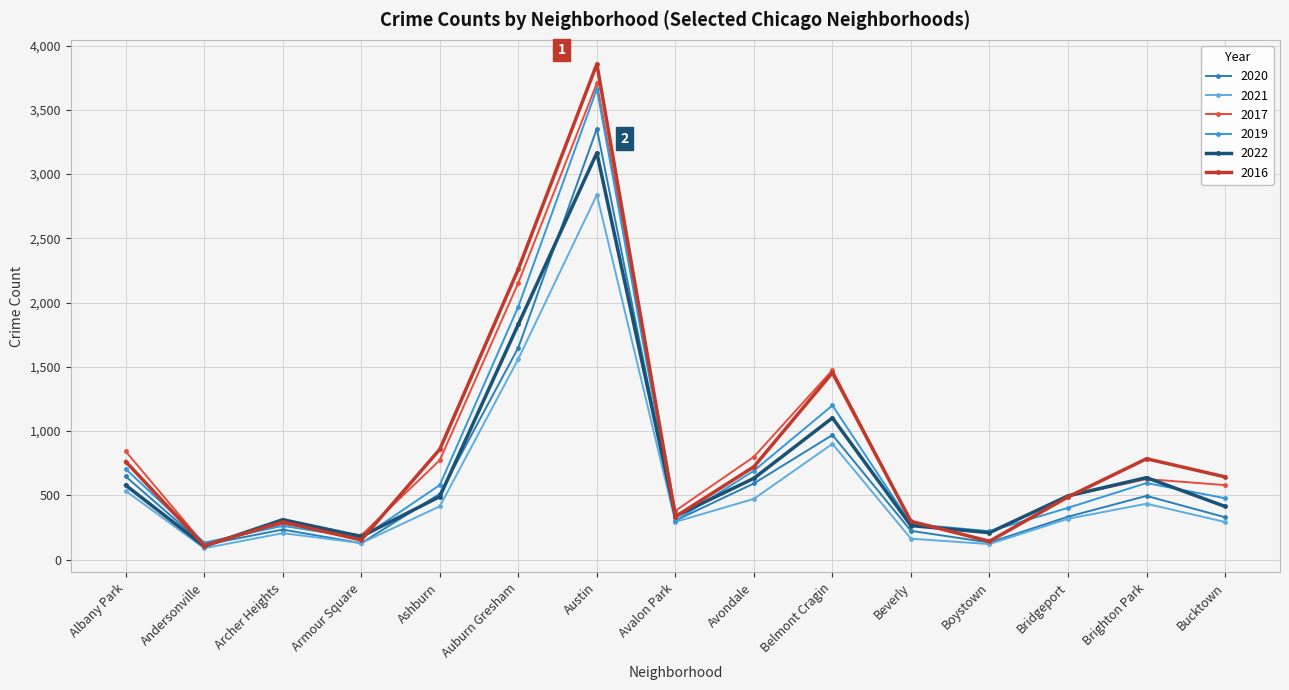

What is the label of the 14th point from the right?

Andersonville